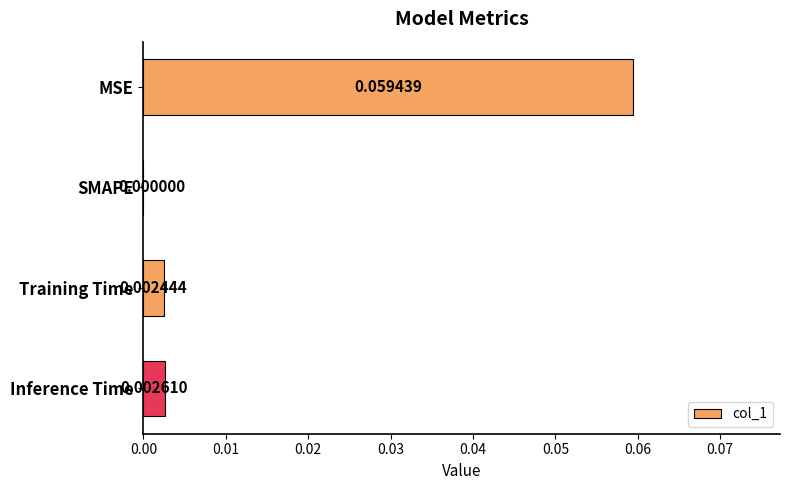

Which has a higher value, MSE or Training Time?

MSE